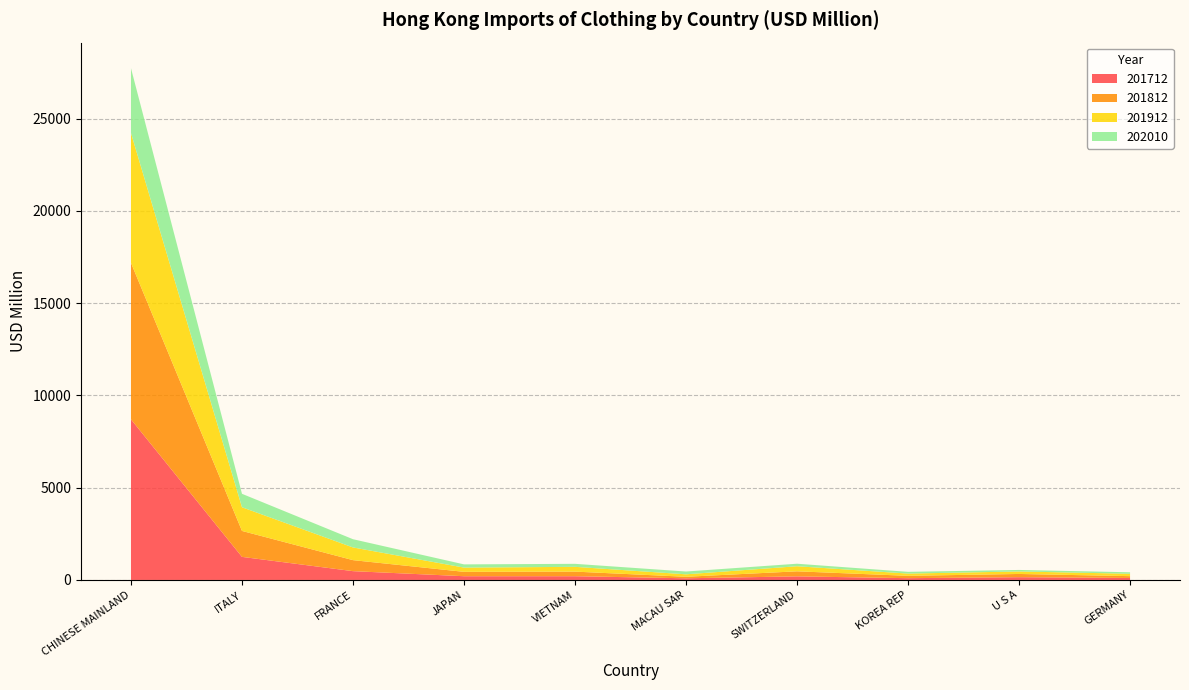

Reading left to right, transcribe all the data shown in this chart.

201712: CHINESE MAINLAND=8702.7	ITALY=1250.6	FRANCE=476.6	JAPAN=202.5	VIETNAM=202.2	MACAU SAR=90.4	SWITZERLAND=193.9	KOREA REP=96.4	U S A=149.9	GERMANY=107.5
201812: CHINESE MAINLAND=8478.6	ITALY=1405.2	FRANCE=597.0	JAPAN=237.0	VIETNAM=249.4	MACAU SAR=81.4	SWITZERLAND=273.8	KOREA REP=126.5	U S A=174.8	GERMANY=98.5
201912: CHINESE MAINLAND=7033.8	ITALY=1283.1	FRANCE=687.7	JAPAN=229.8	VIETNAM=258.8	MACAU SAR=133.7	SWITZERLAND=275.0	KOREA REP=122.1	U S A=135.8	GERMANY=128.6
202010: CHINESE MAINLAND=3513.8	ITALY=729.5	FRANCE=446.0	JAPAN=174.6	VIETNAM=163.4	MACAU SAR=151.6	SWITZERLAND=136.8	KOREA REP=94.4	U S A=82.0	GERMANY=80.9